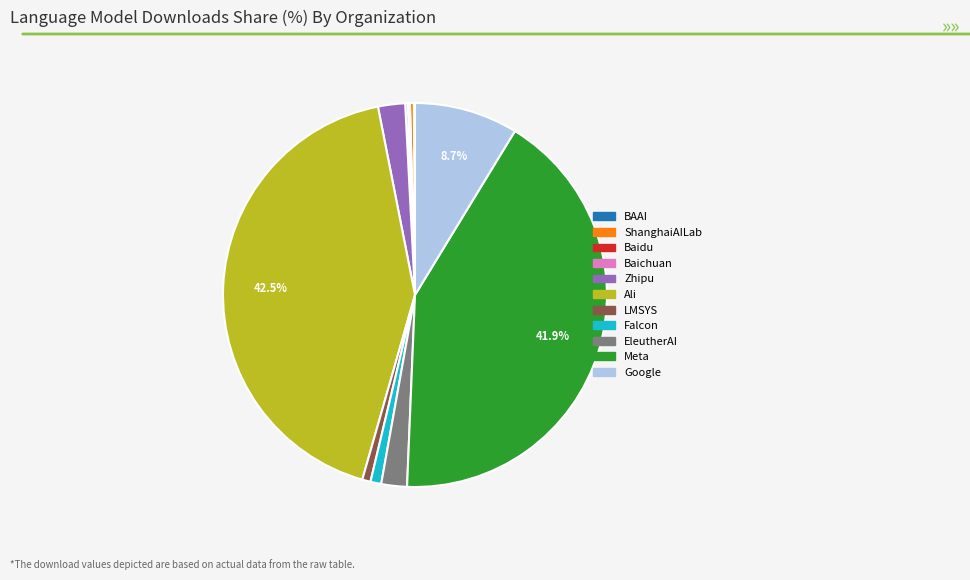

Combined, do Falcon and Google account for over 50%?

No